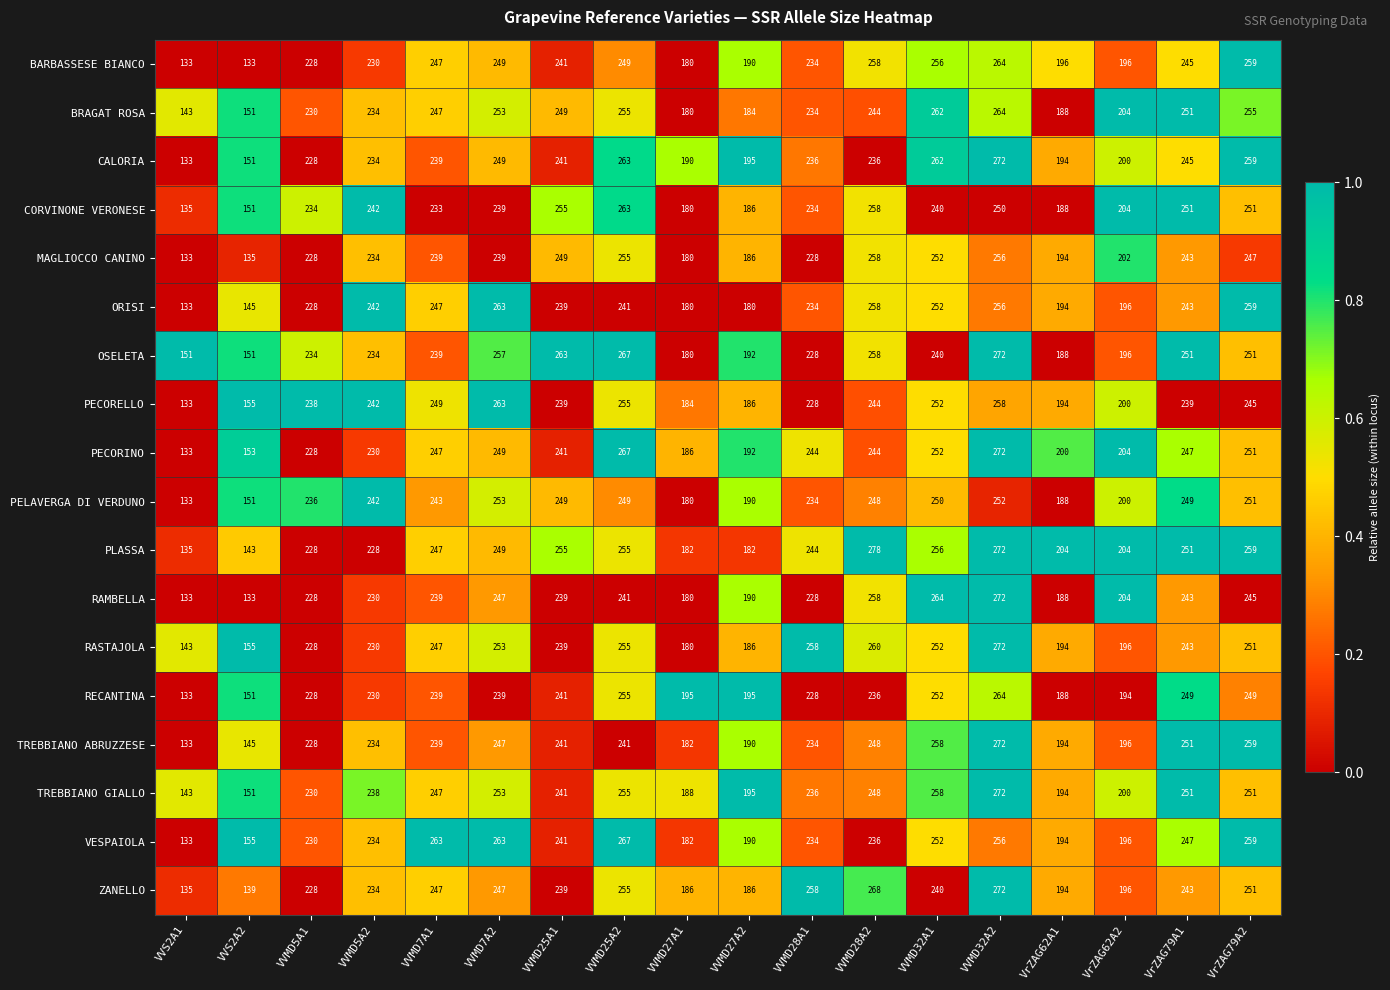

Read the CORVINONE VERONESE value at VrZAG79A1, to the nearest 50.

250